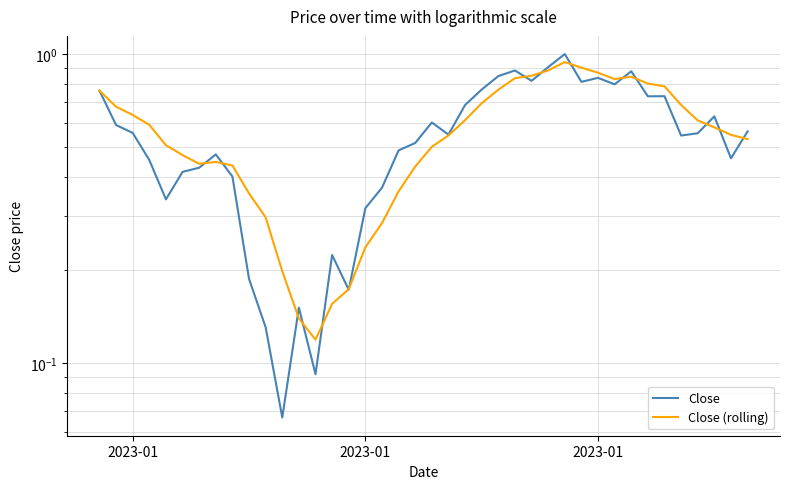

Reading left to right, extract all data points from this chart.

Close: 0.8	0.6	0.6	0.5	0.3	0.4	0.4	0.5	0.4	0.2	0.1	0.1	0.2	0.1	0.2	0.2	0.3	0.4	0.5	0.5	0.6	0.5	0.7	0.8	0.8	0.9	0.8	0.9	1.0	0.8	0.8	0.8	0.9	0.7	0.7	0.5	0.6	0.6	0.5	0.6
Close (rolling): 0.8	0.7	0.6	0.6	0.5	0.5	0.4	0.4	0.4	0.4	0.3	0.2	0.1	0.1	0.2	0.2	0.2	0.3	0.4	0.4	0.5	0.5	0.6	0.7	0.8	0.8	0.9	0.9	0.9	0.9	0.9	0.8	0.8	0.8	0.8	0.7	0.6	0.6	0.5	0.5